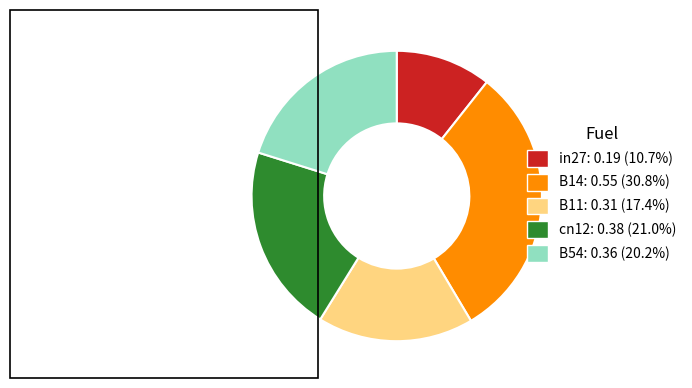

Is there a majority slice in this chart?

No